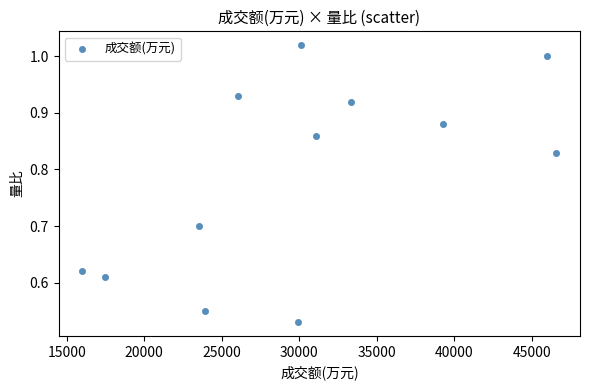

What is the range of X values (max minus min)?

30556.0